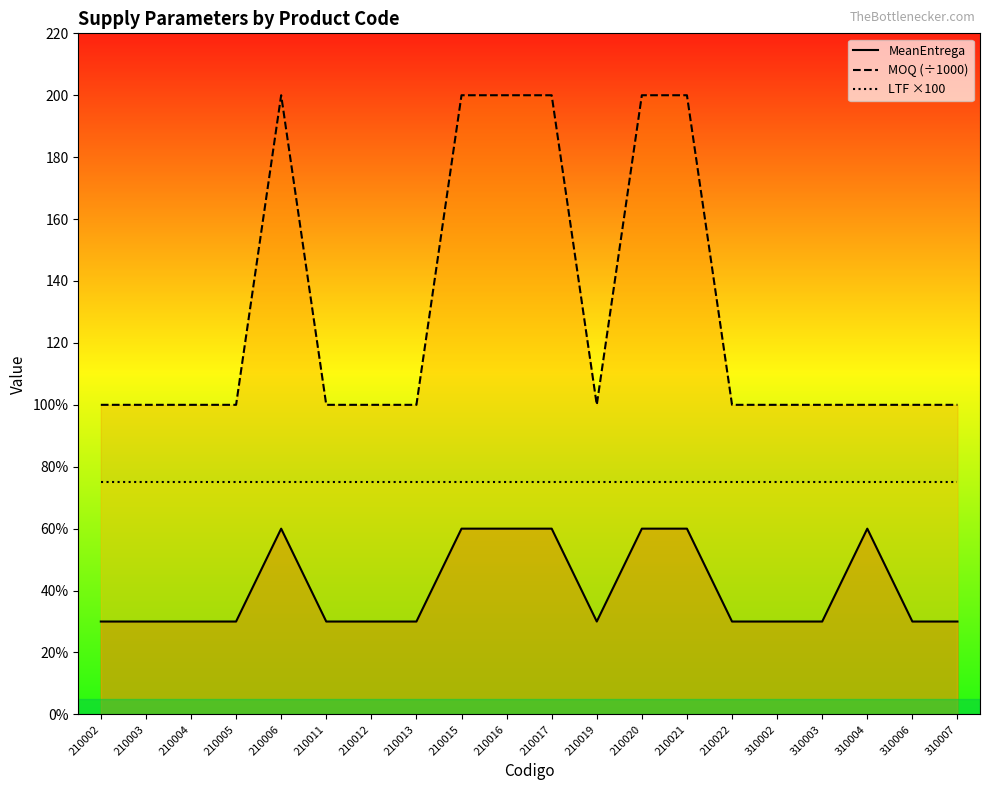

True or false: LTF ×100 line has more than 1 points higher than both neighbors.

False